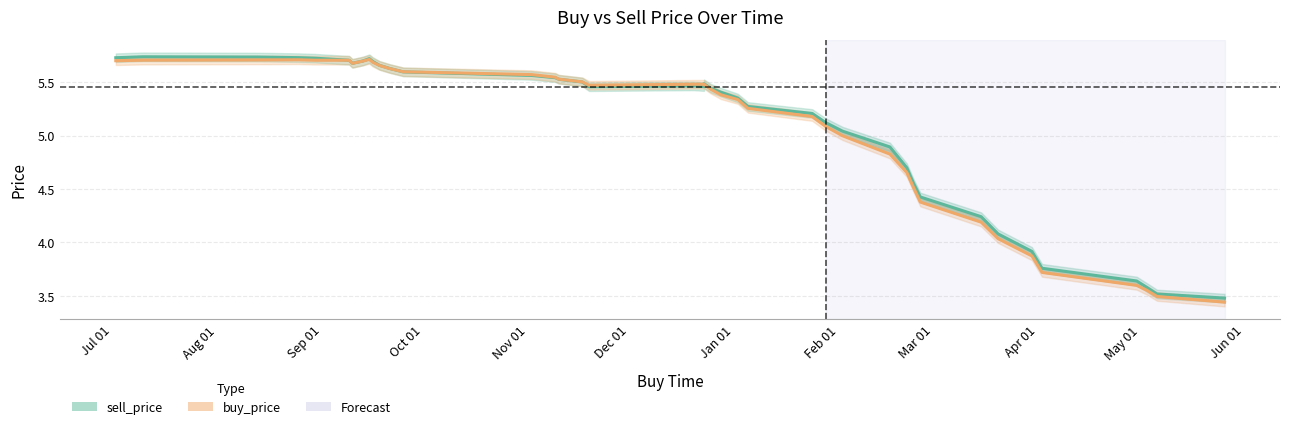

What is the highest value of the sell_price_line series?

5.7